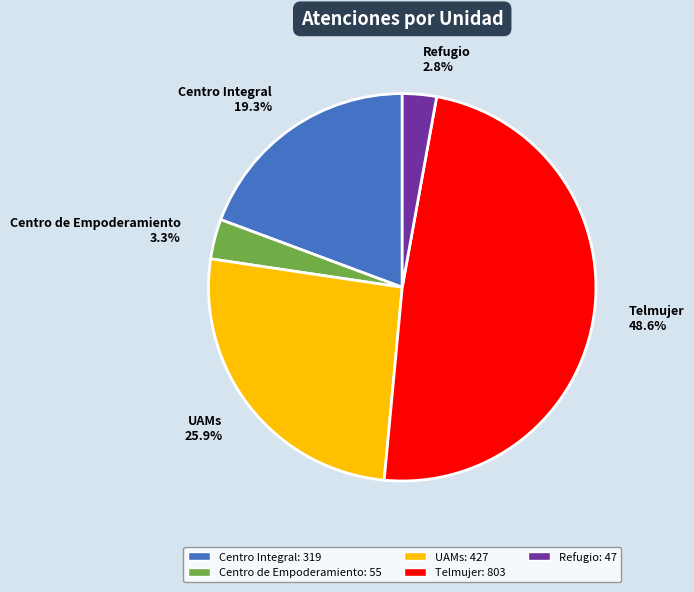

Between Telmujer and Refugio, which is larger?

Telmujer